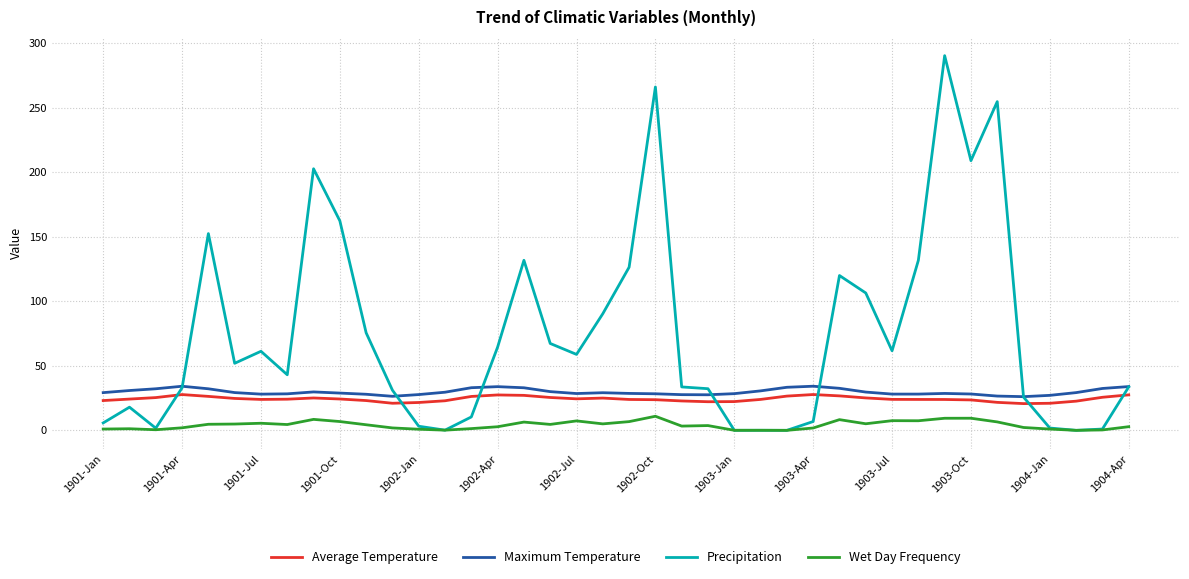

What is the maximum value for Precipitation?

290.5